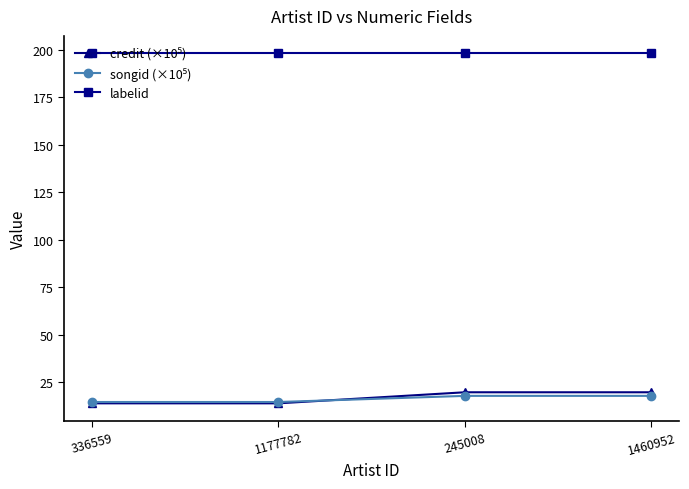

What is the total value across all series at 1177782?

226.7